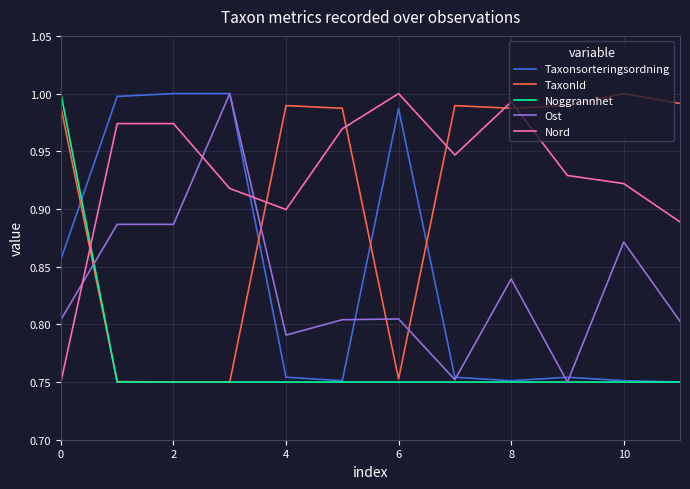

Which series has the largest total across all categories?

Nord